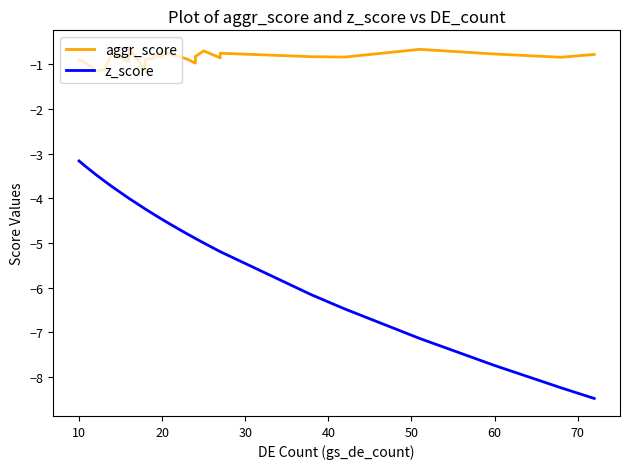

At how many categories does at least one series exceed -6?

30